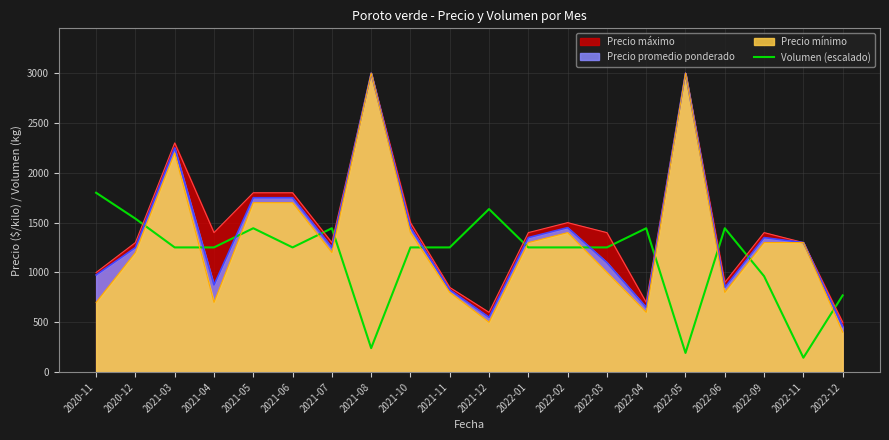

What is the label of the 19th point from the left?

2022-11